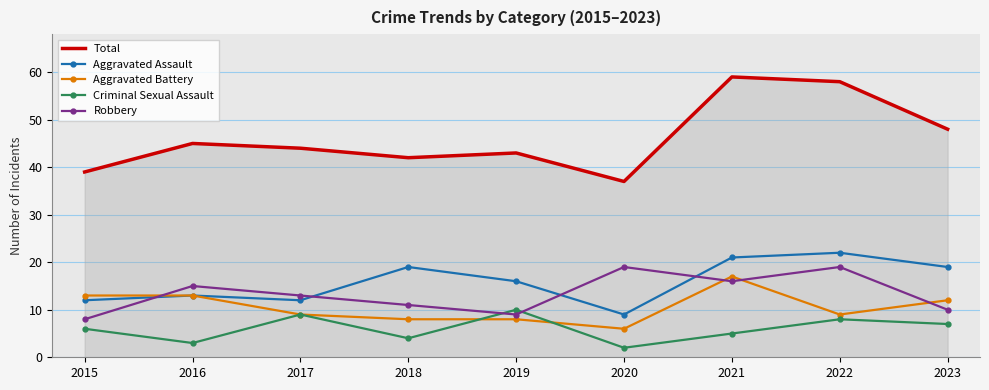

Is it true that Criminal Sexual Assault equals 3 at 2016?

True